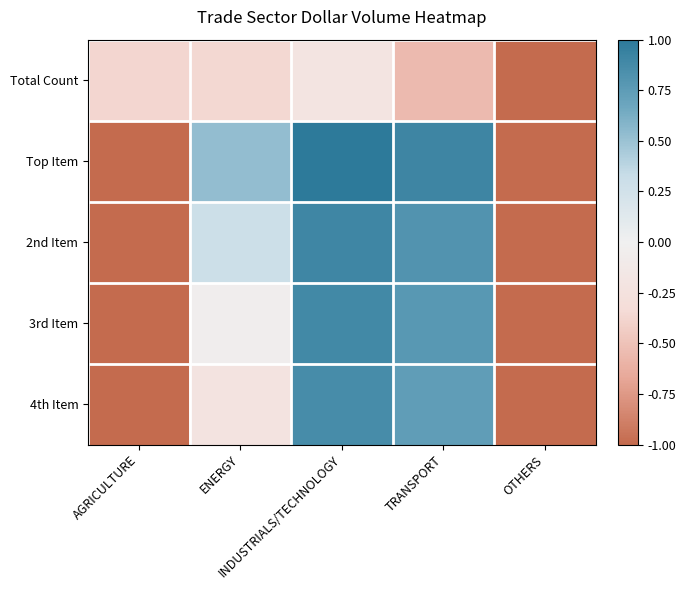

Between TRANSPORT and OTHERS, which is larger?

TRANSPORT